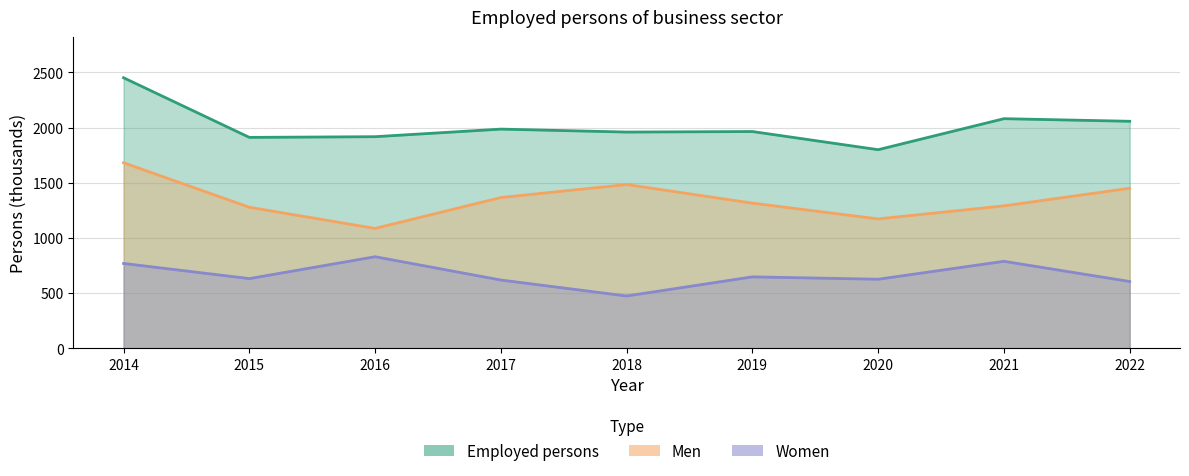

How many categories are shown in the chart?

9